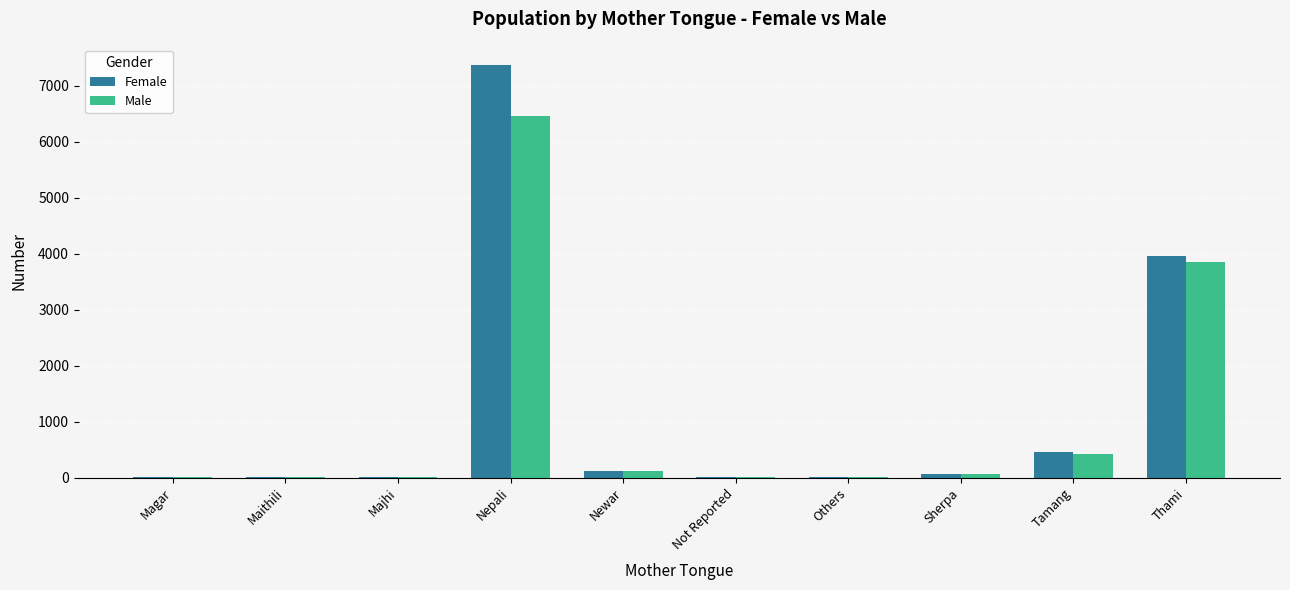

What is the maximum value shown in the chart?

7367